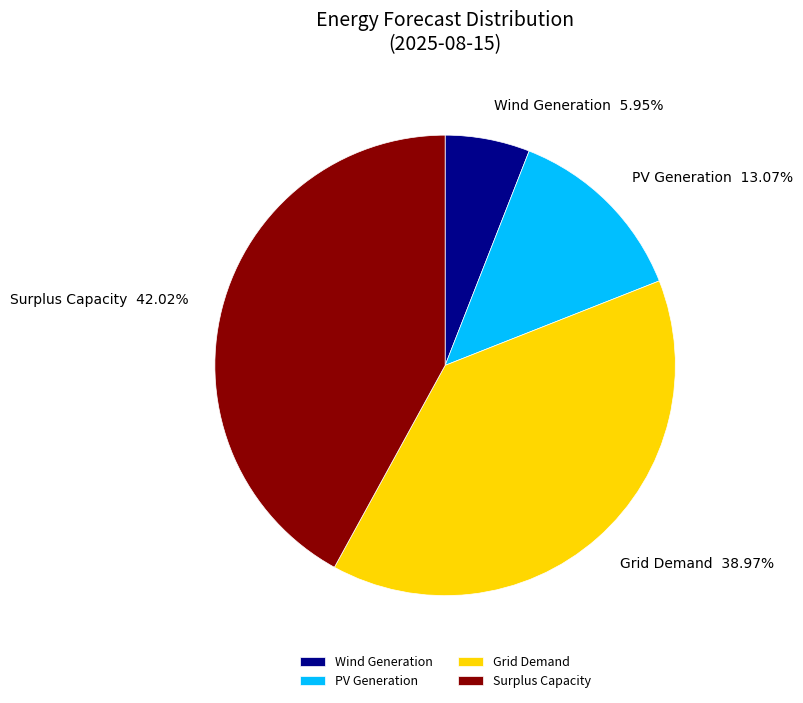

Which has a higher value, Surplus Capacity or Wind Generation?

Surplus Capacity